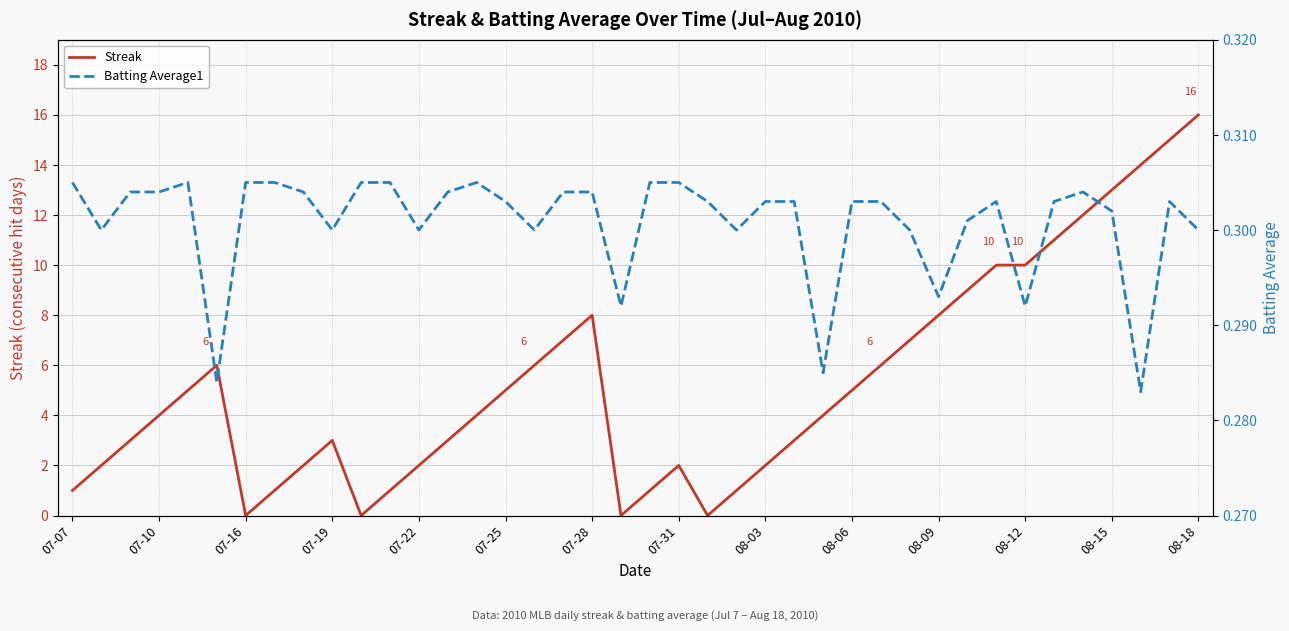

Rank the series at 17 from highest to lowest value.

Streak, Batting Average1